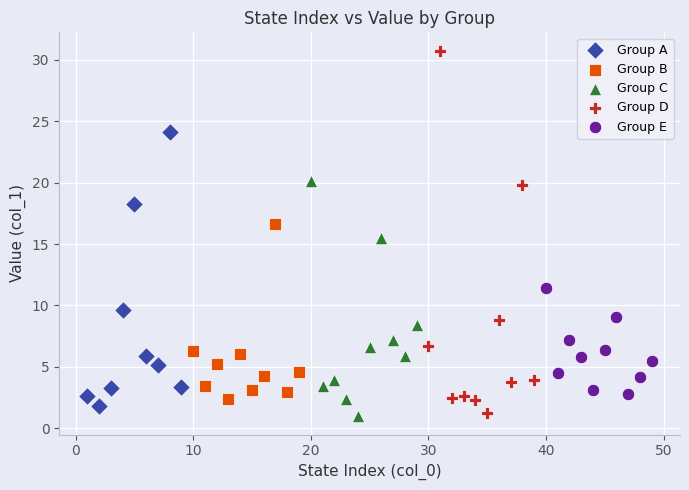

Which series reaches the minimum Y coordinate?

Group C